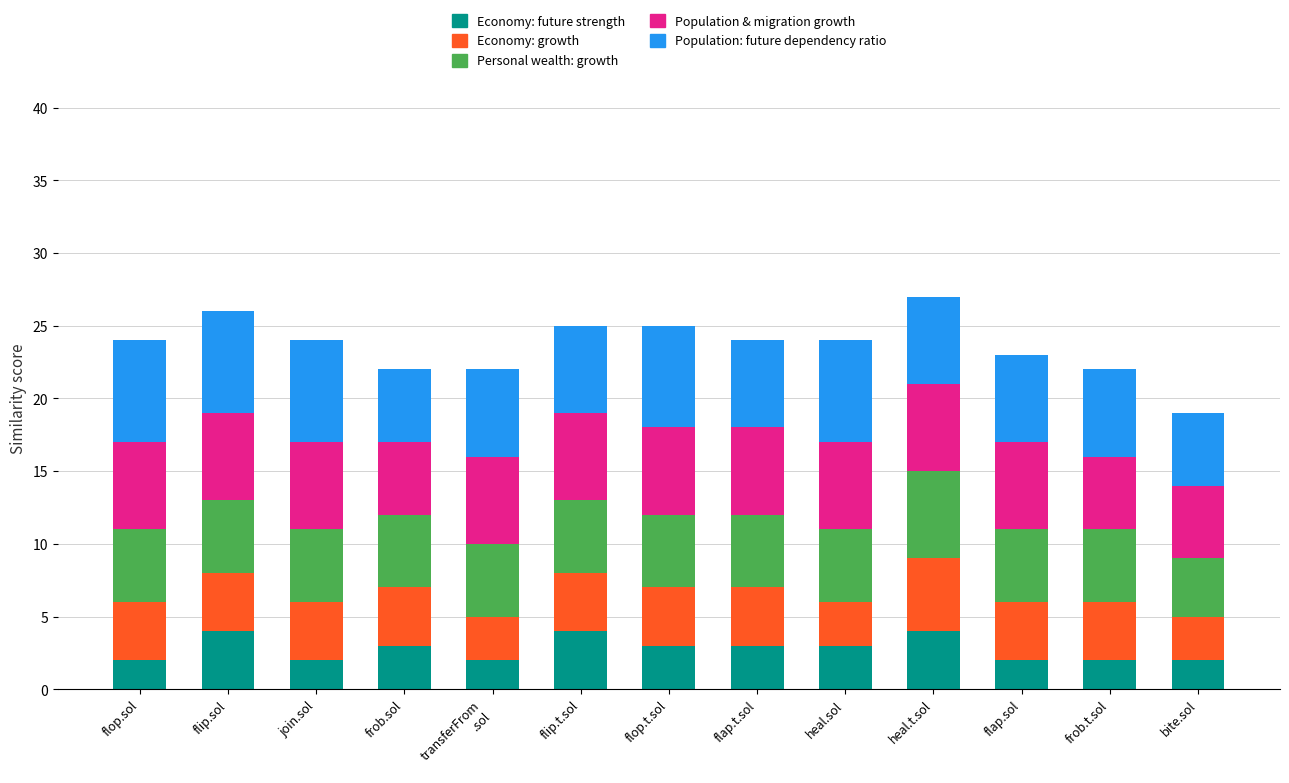

What is the label of the 13th bar from the right?

flop.sol